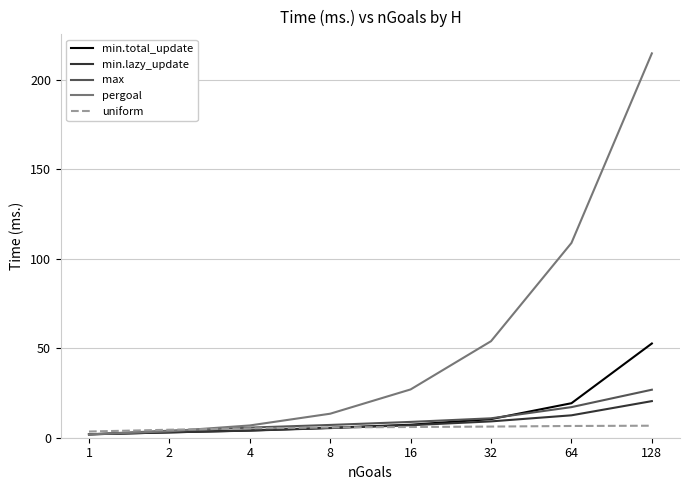

Which series has the widest spread of values?

pergoal